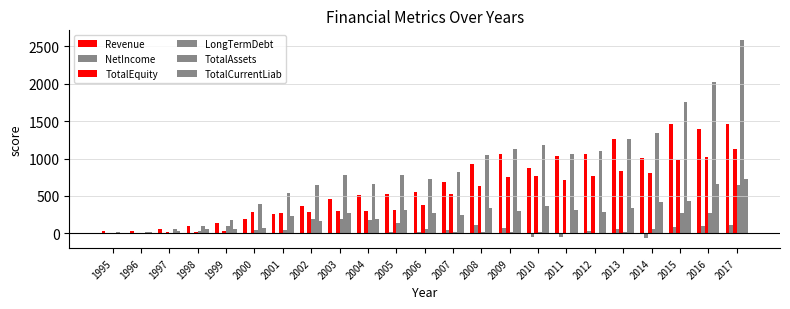

Read the TotalEquity value at 2014.

810.0